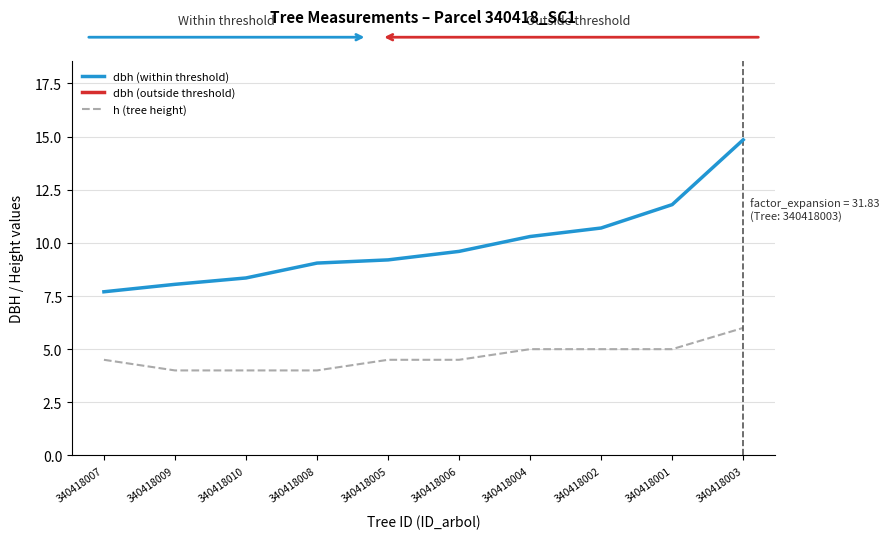

What is the lowest value of the h (tree height) series?

4.0